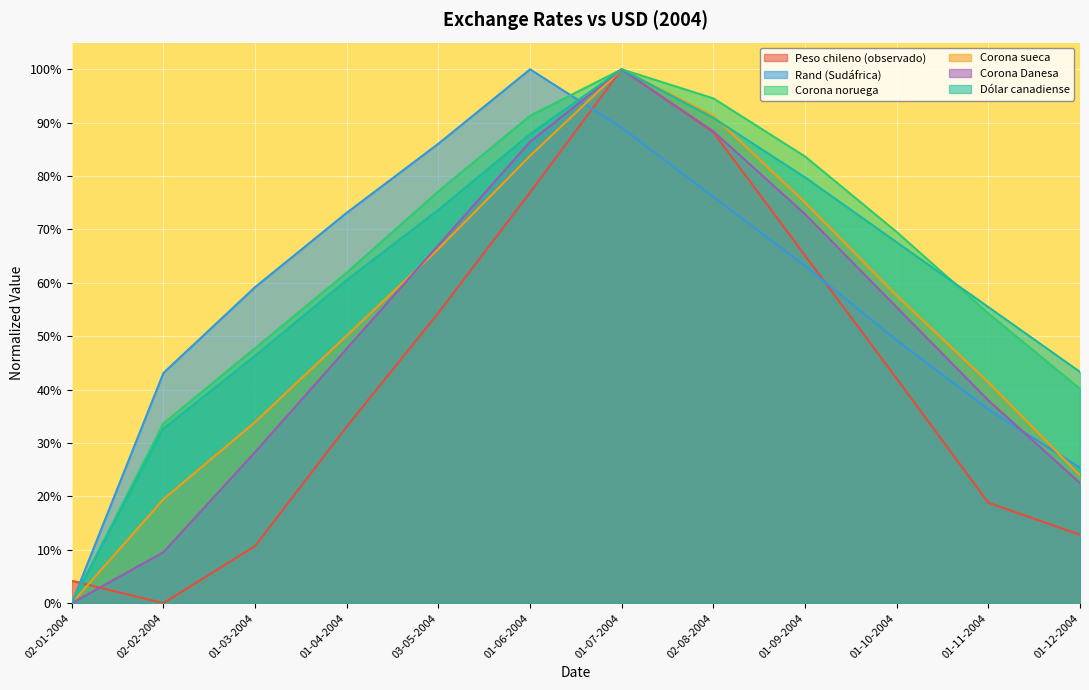

Which label corresponds to the smallest value in the chart?

02-02-2004